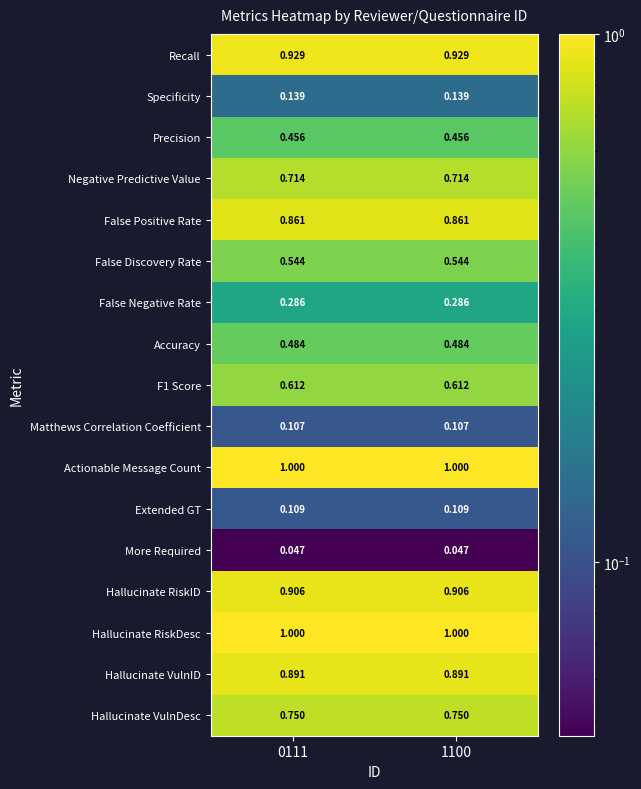

Is the value of Recall at 0111 greater than the value of Hallucinate VulnID at 1100?

Yes